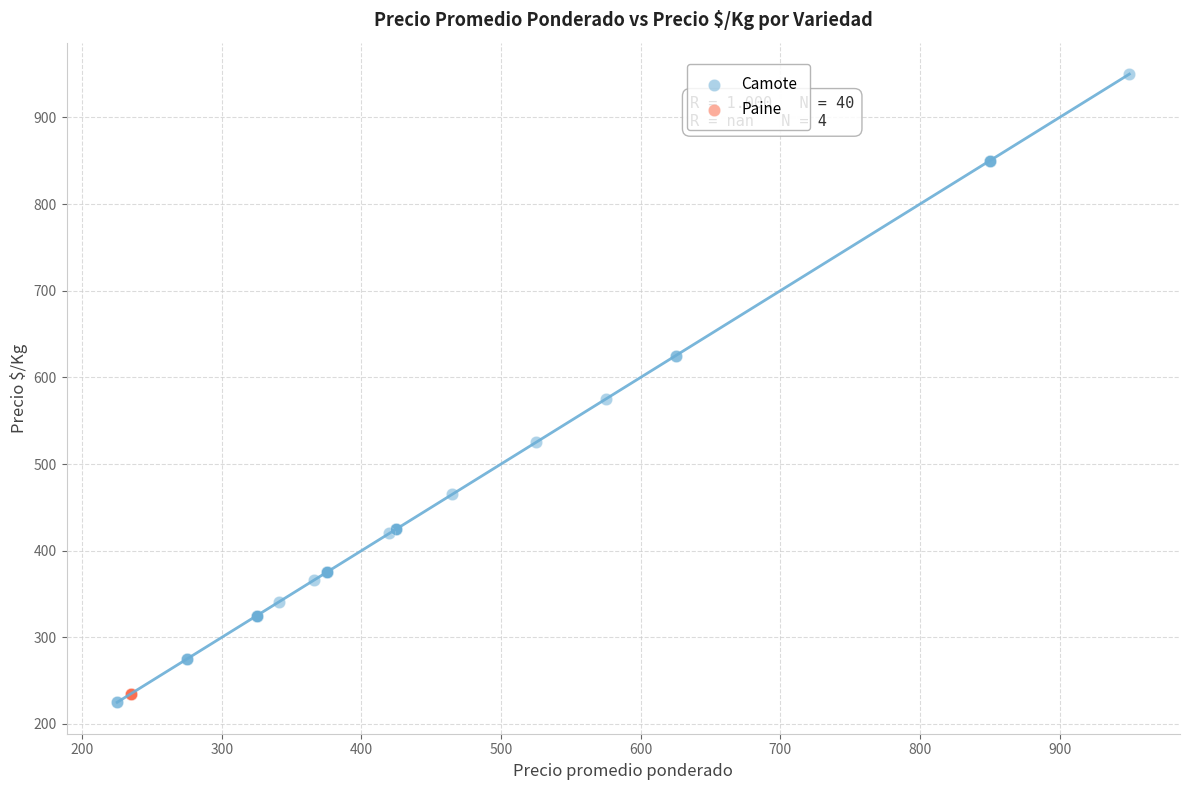

Which series contains the highest Y value?

Camote